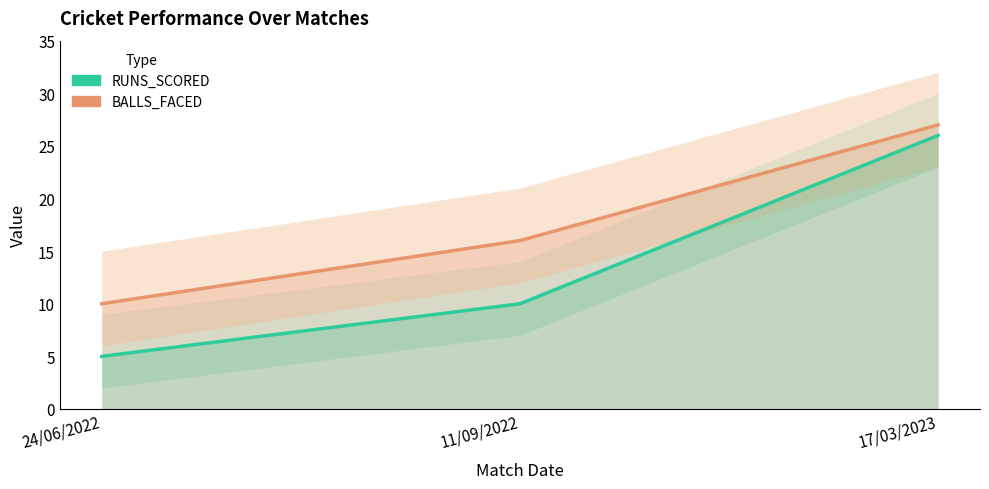

What position from the right is 11/09/2022?

2